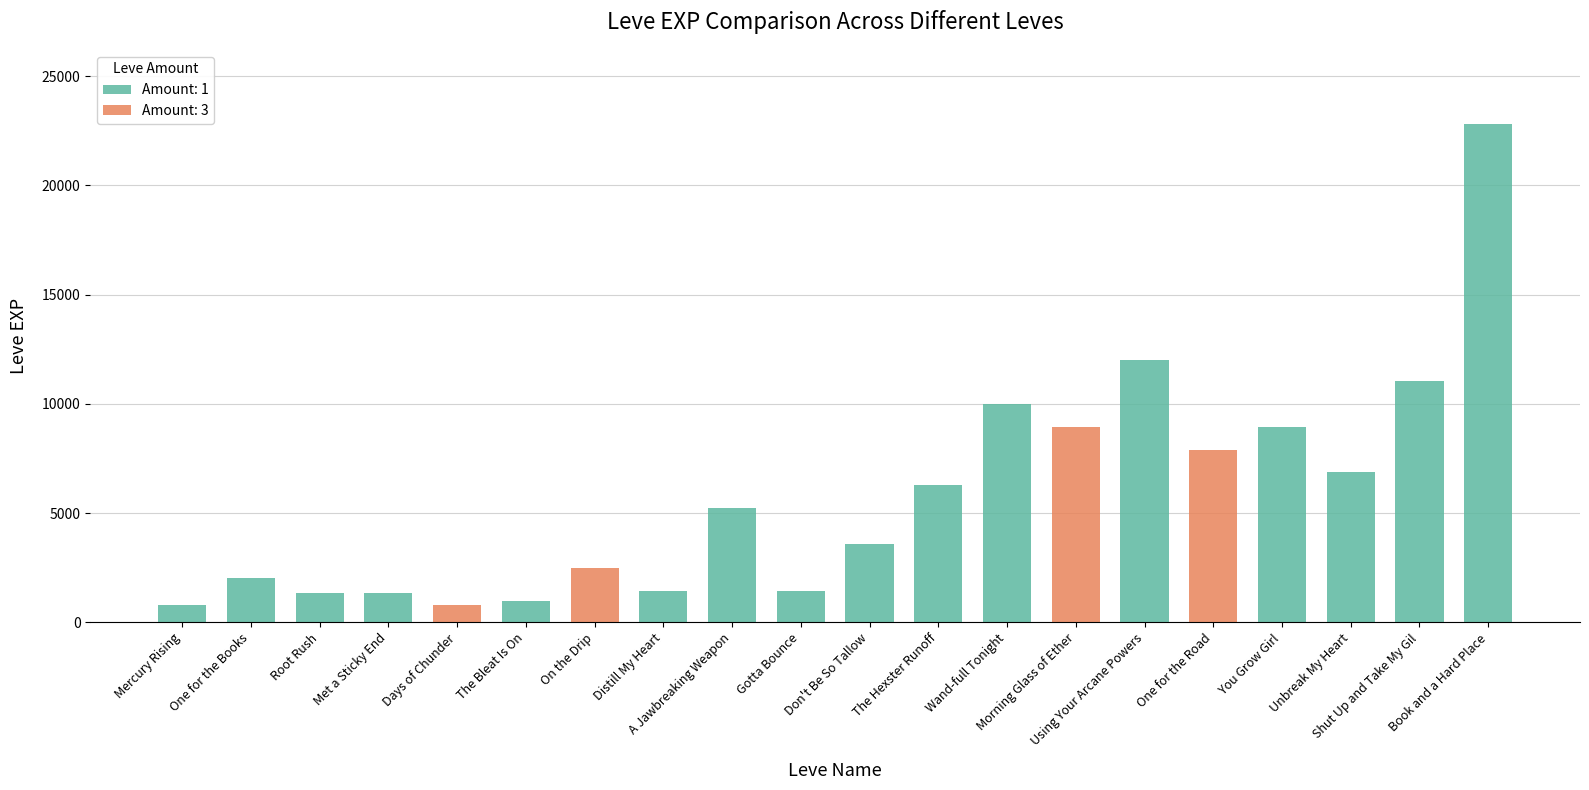

At which category does the chart reach its peak across all series?

Book and a Hard Place